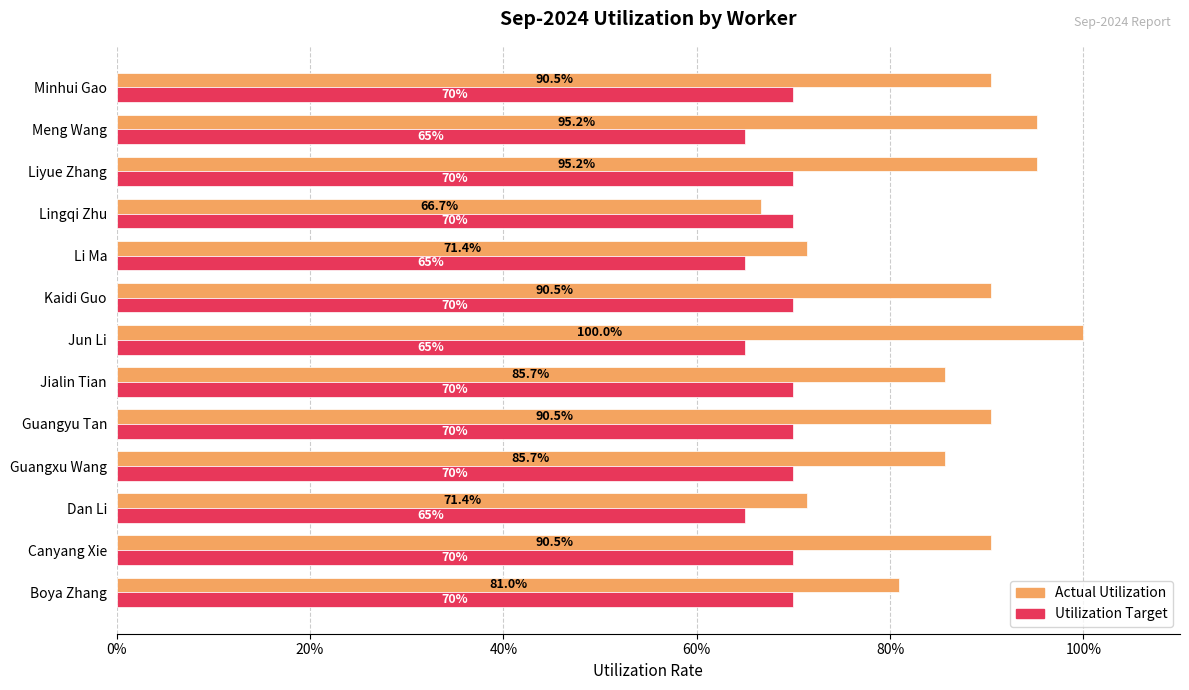

What are all the series names shown in the legend?

Actual Utilization, Utilization Target